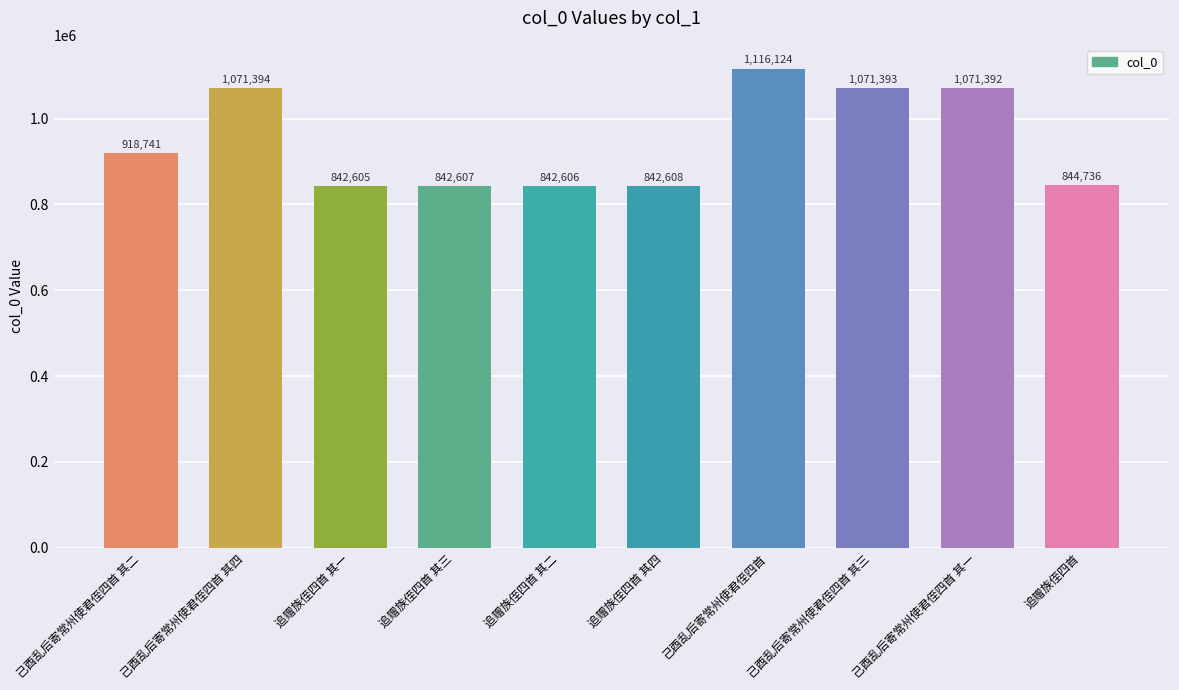

At which label is the value closest to 979364?

己酉乱后寄常州使君侄四首 其二